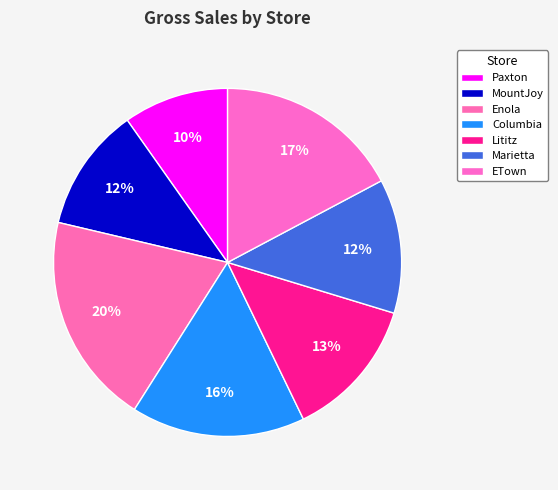

Which category has the smallest portion of the pie?

Paxton